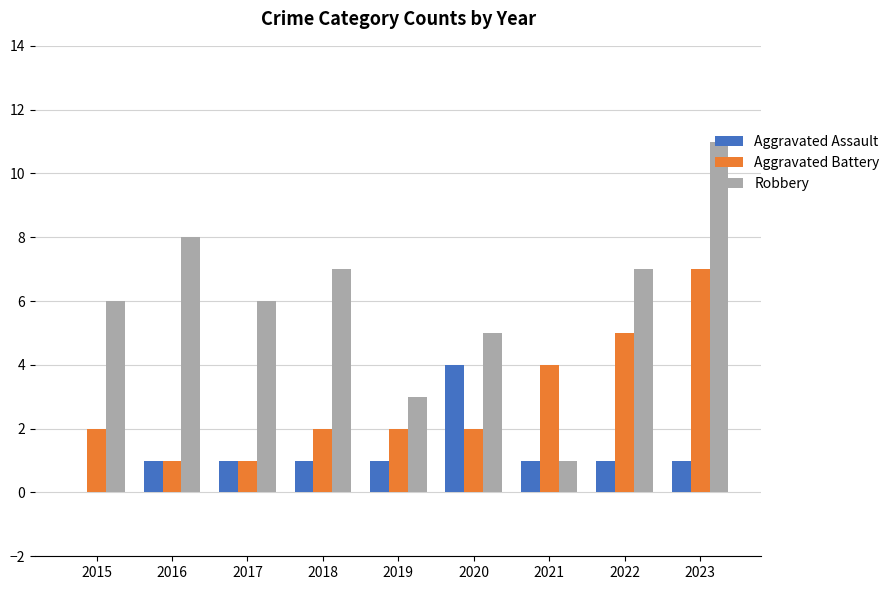

What is the sum of all Aggravated Assault values?

11